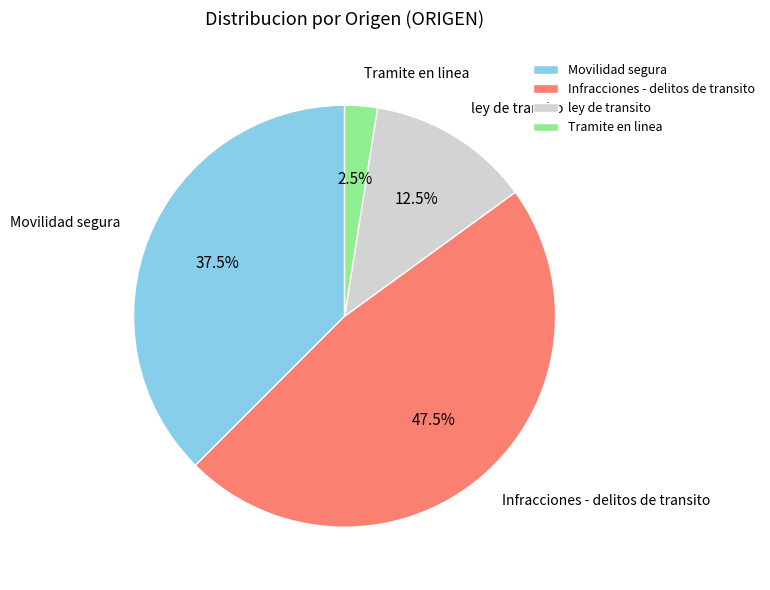

Approximately how many times larger is the value at Infracciones - delitos de transito compared to ley de transito?

3.8